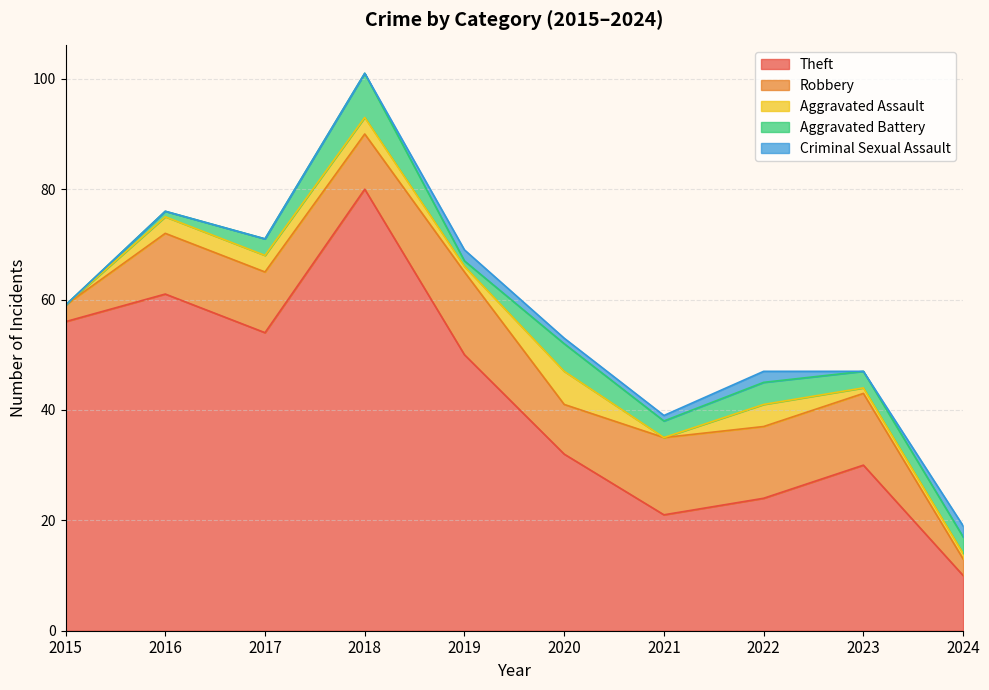

What is the difference between the Aggravated Assault values at 2024 and 2018?

2